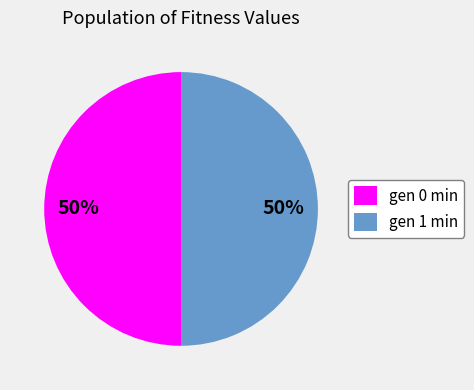

Approximately how many times larger is the value at gen 0 min compared to gen 1 min?

1.0